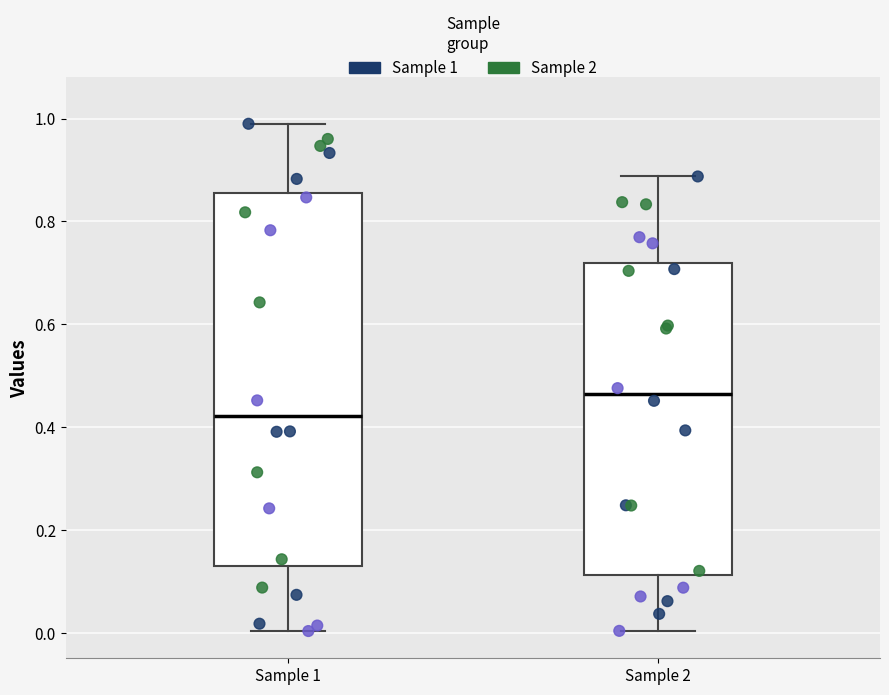

Where does the upper whisker of the box for Sample 2 end on the y-axis? The values are not printed on the chart, so give them approximately, as read against the axis.

0.88